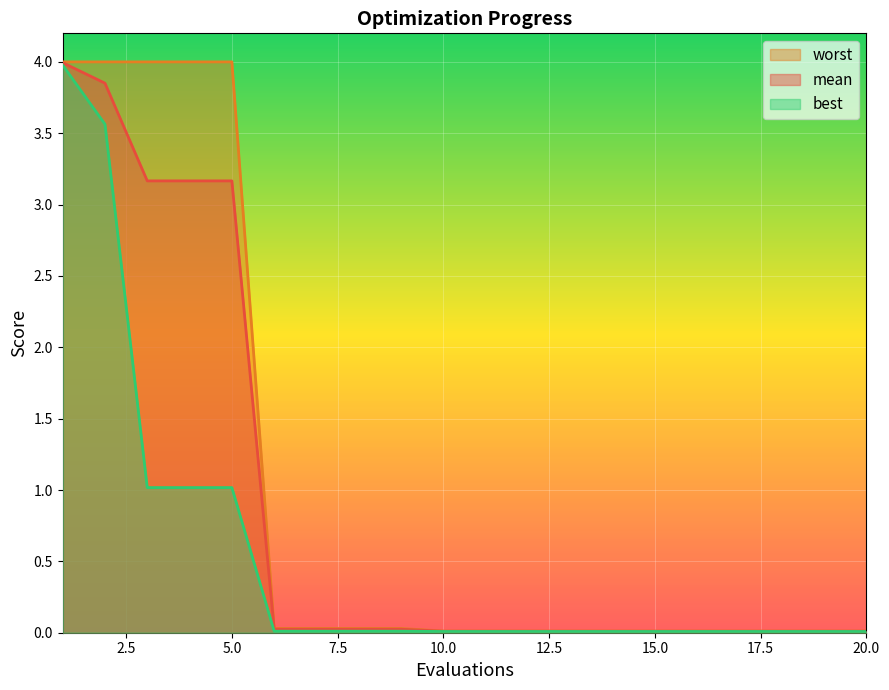

What is the sum of the mean values at 1 and 12?

4.0